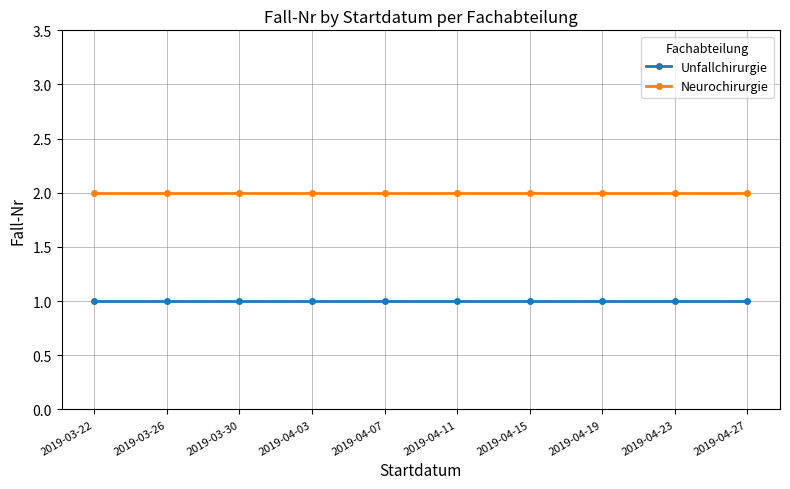

True or false: Unfallchirurgie and Neurochirurgie intersect in this chart.

False